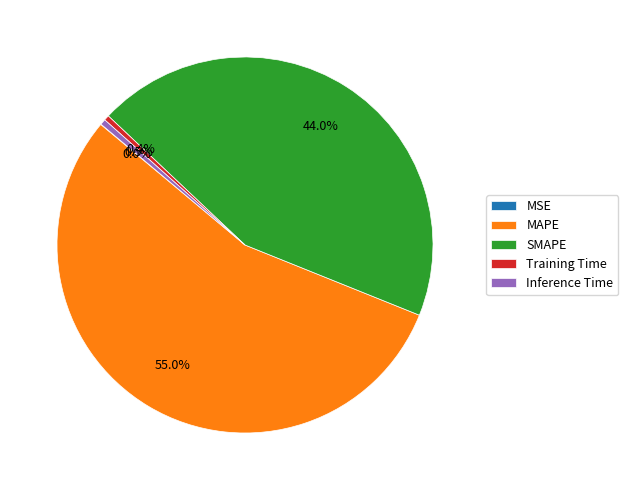

Is there any slice that represents more than half of the pie?

Yes